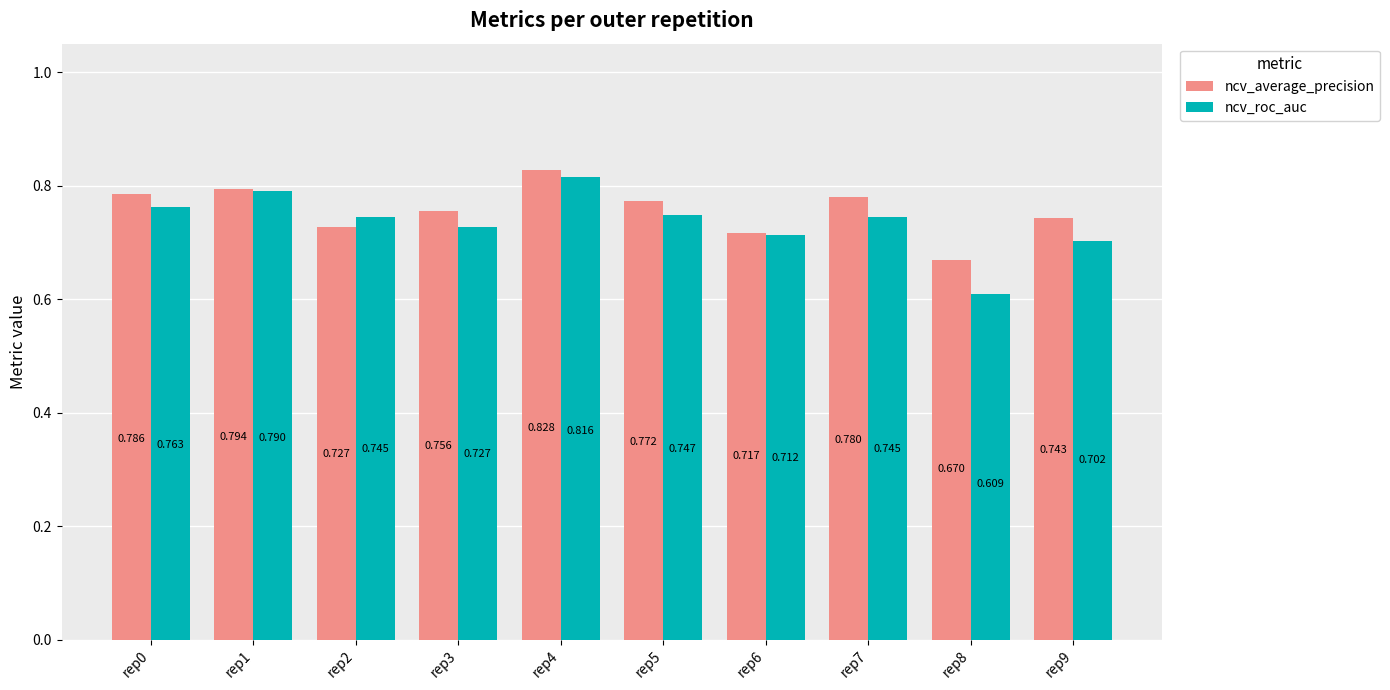

Which series changed the most between rep4 and rep6?

ncv_average_precision